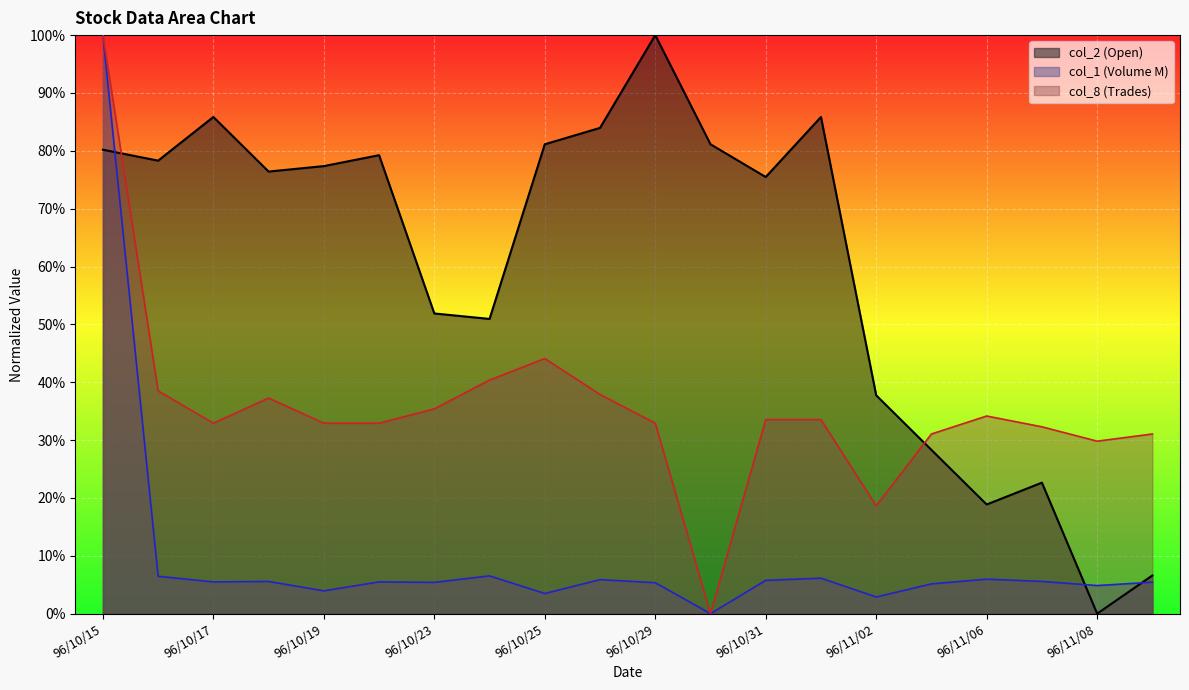

Does the chart display data point markers on the line(s)?

No